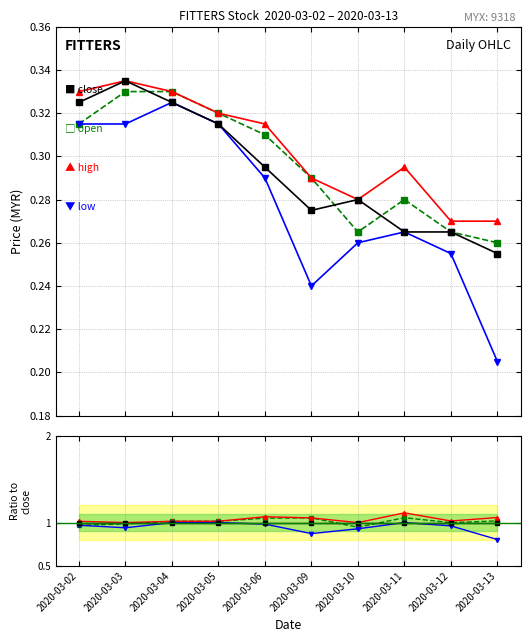

Is this an area chart (filled region under the line)?

No